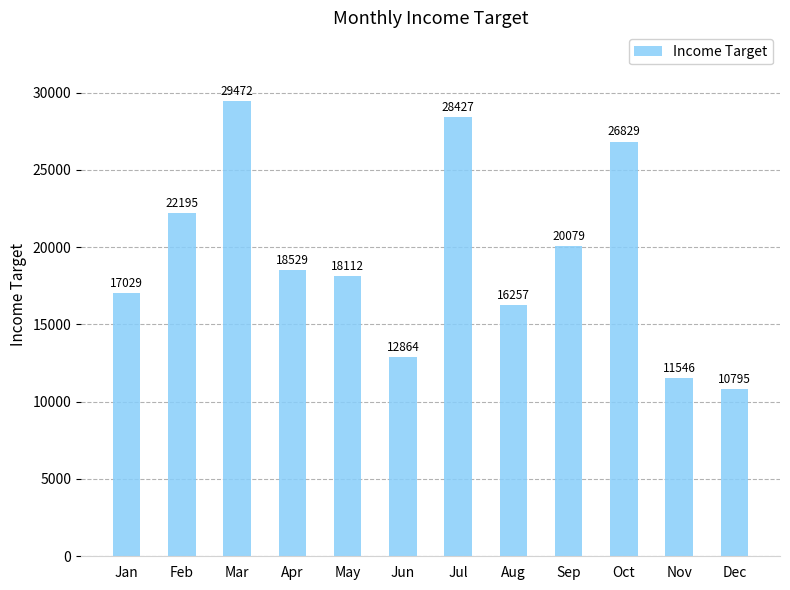

Which label corresponds to the largest value in the chart?

Mar